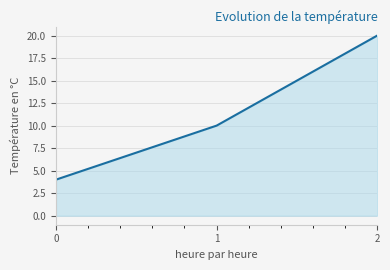

Reading right to left, list all the values displayed in this chart.

2=20	1=10	0=4